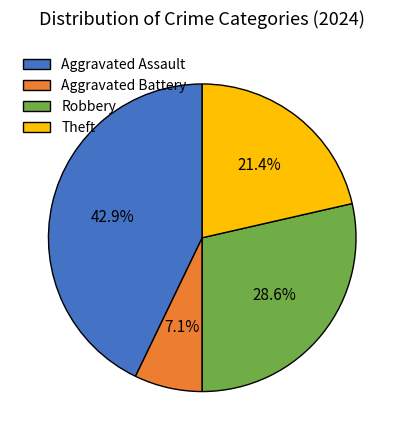

To the nearest percent, what is the combined percentage of Theft and Aggravated Assault?

64%